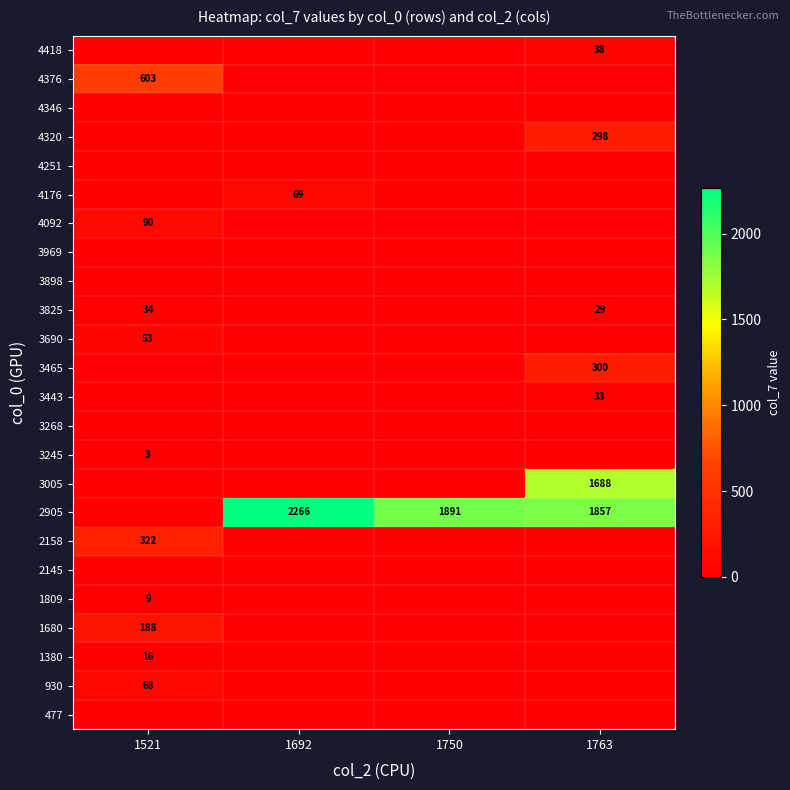

What is the greatest value displayed?

2265.8